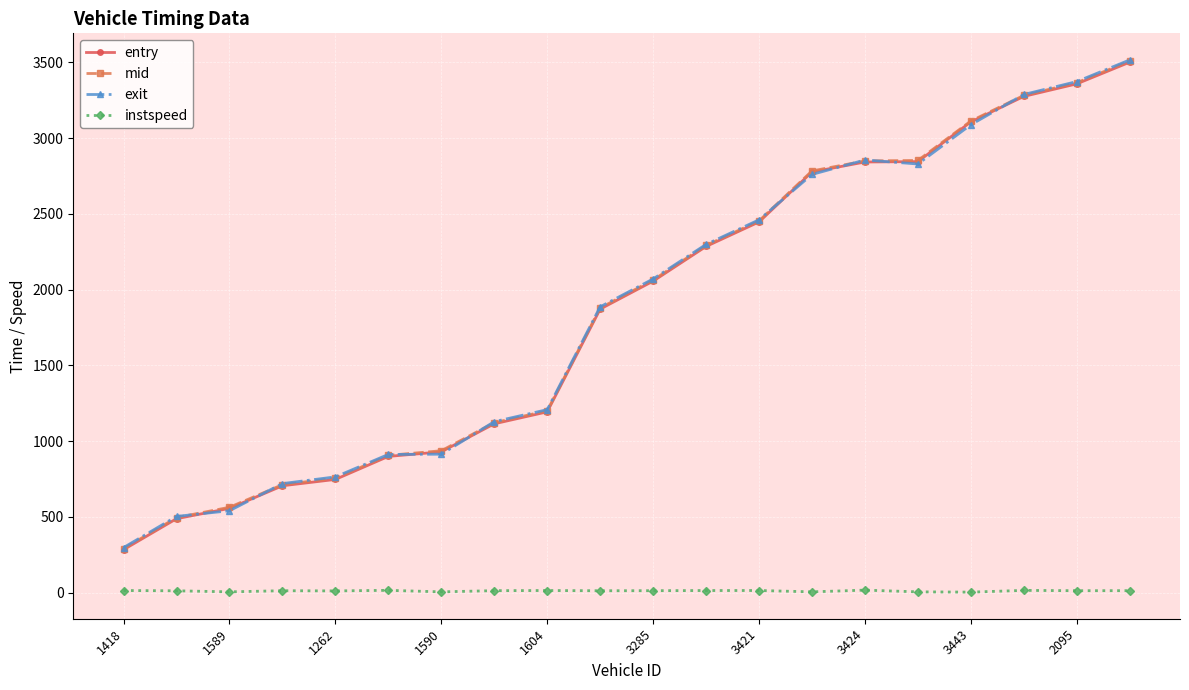

How many data points in instspeed are above 12?

13